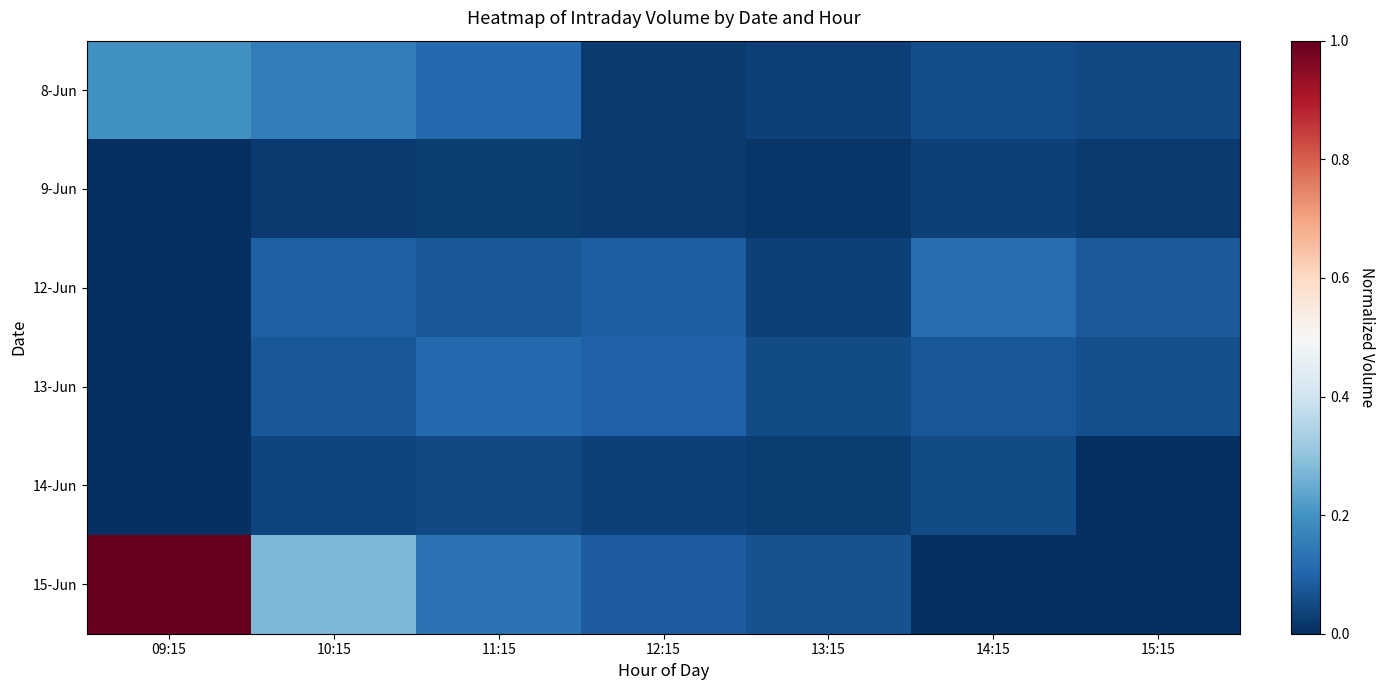

Rank the series at 11:15 from highest to lowest value.

15-Jun, 8-Jun, 13-Jun, 12-Jun, 14-Jun, 9-Jun